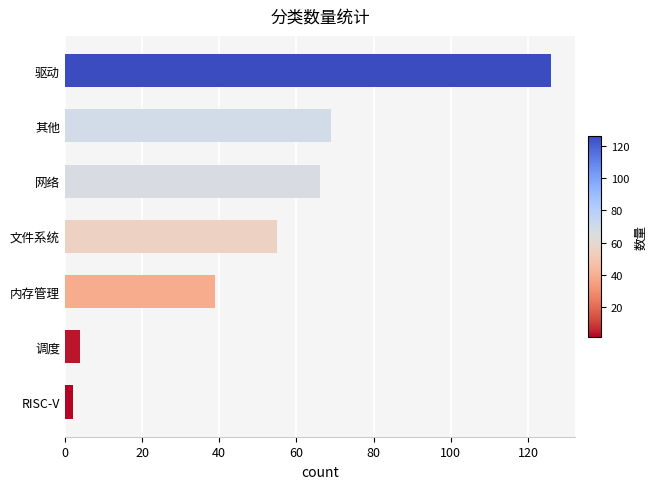

Rank the categories by value from highest to lowest.

驱动, 其他, 网络, 文件系统, 内存管理, 调度, RISC-V